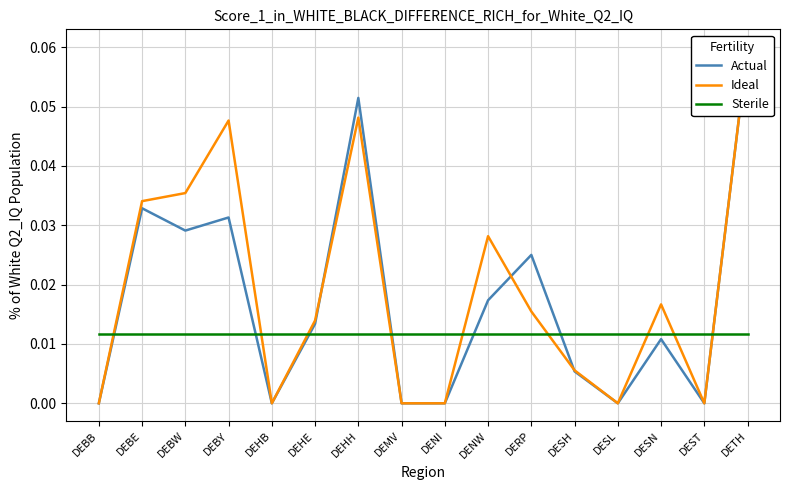

At which label does Ideal reach its minimum?

DEBB